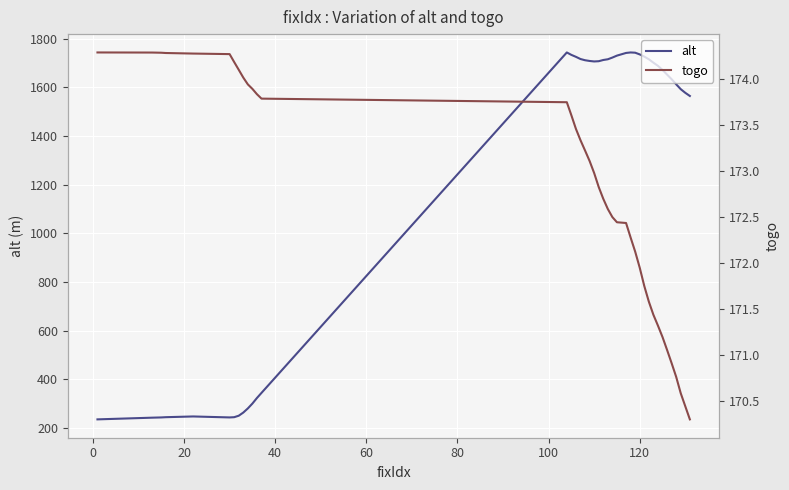

What is the lowest value of the alt series?

235